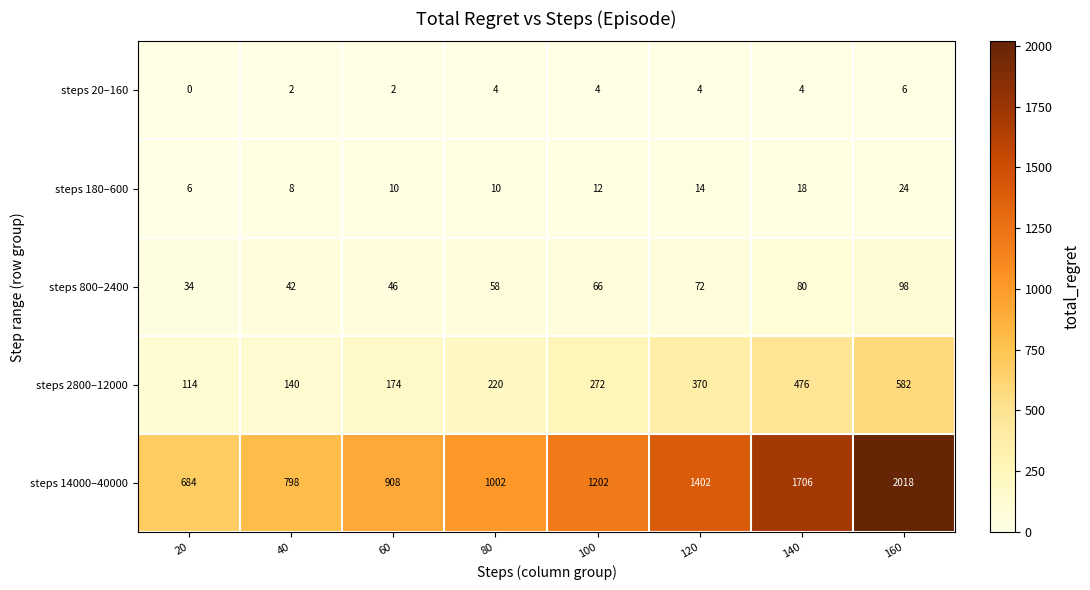

At how many categories does at least one series exceed 1536?

2